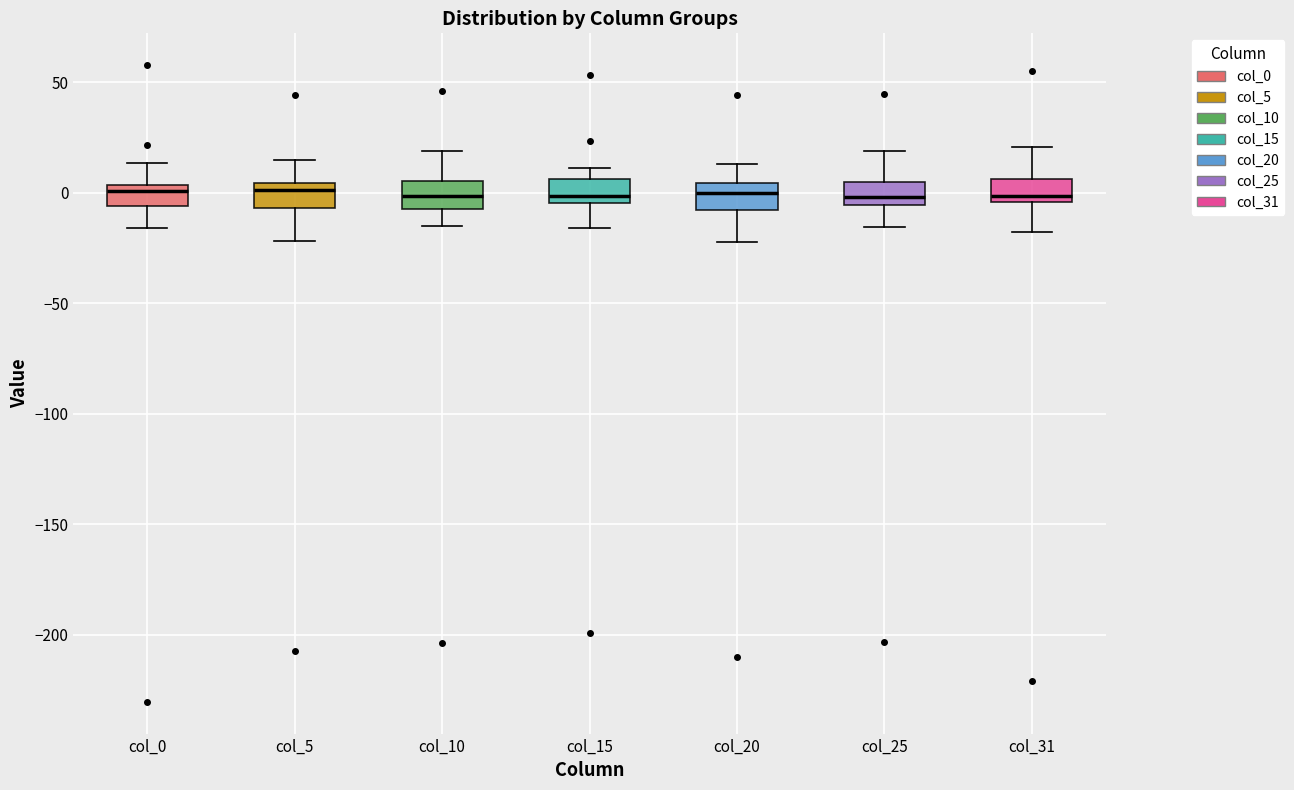

Reading left to right, transcribe this box plot: for each box, give where its median line is, the range the box spans, and where its two whiskers end, as read against the y-axis. The values are not printed on the chart, so give them approximately, as read against the axis.

col_0: median 0, box -5 to 5, whiskers -15 to 15
col_5: median 0, box -5 to 5, whiskers -20 to 15
col_10: median 0, box -5 to 5, whiskers -15 to 20
col_15: median 0, box -5 to 5, whiskers -15 to 10
col_20: median 0, box -10 to 5, whiskers -20 to 15
col_25: median 0, box -5 to 5, whiskers -15 to 20
col_31: median 0, box -5 to 5, whiskers -20 to 20